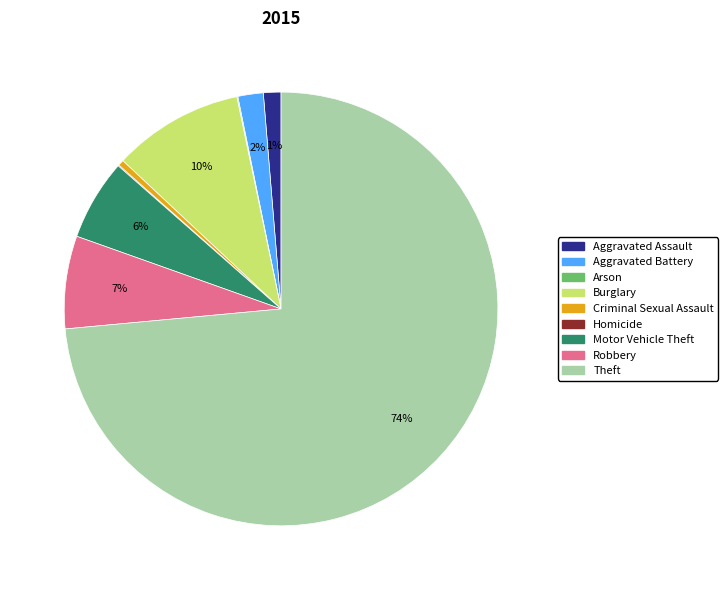

To the nearest percent, what is the average slice percentage?

11%